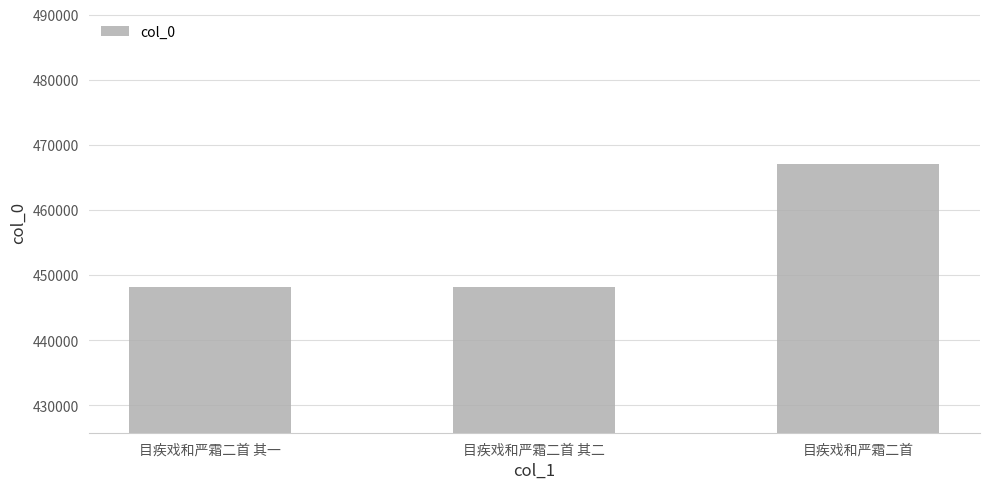

What is the greatest value displayed?

467050